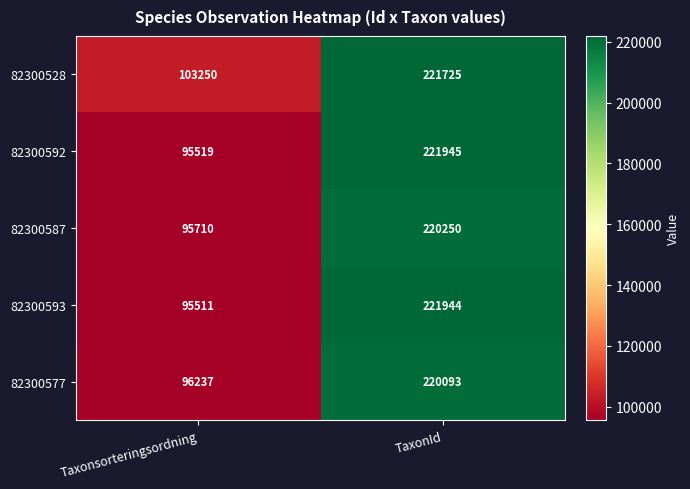

What is the approximate value of 82300528 at Taxonsorteringsordning, to the nearest 10?

103250